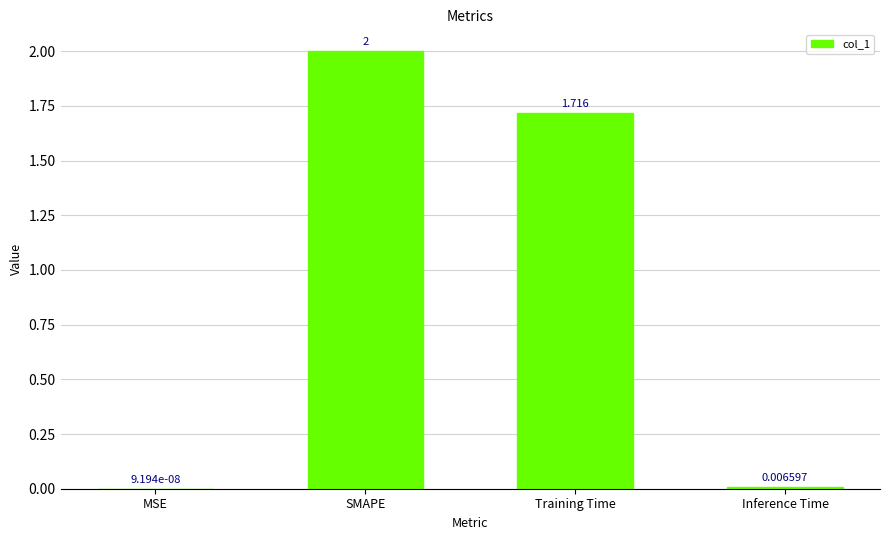

Are the bars horizontal?

No